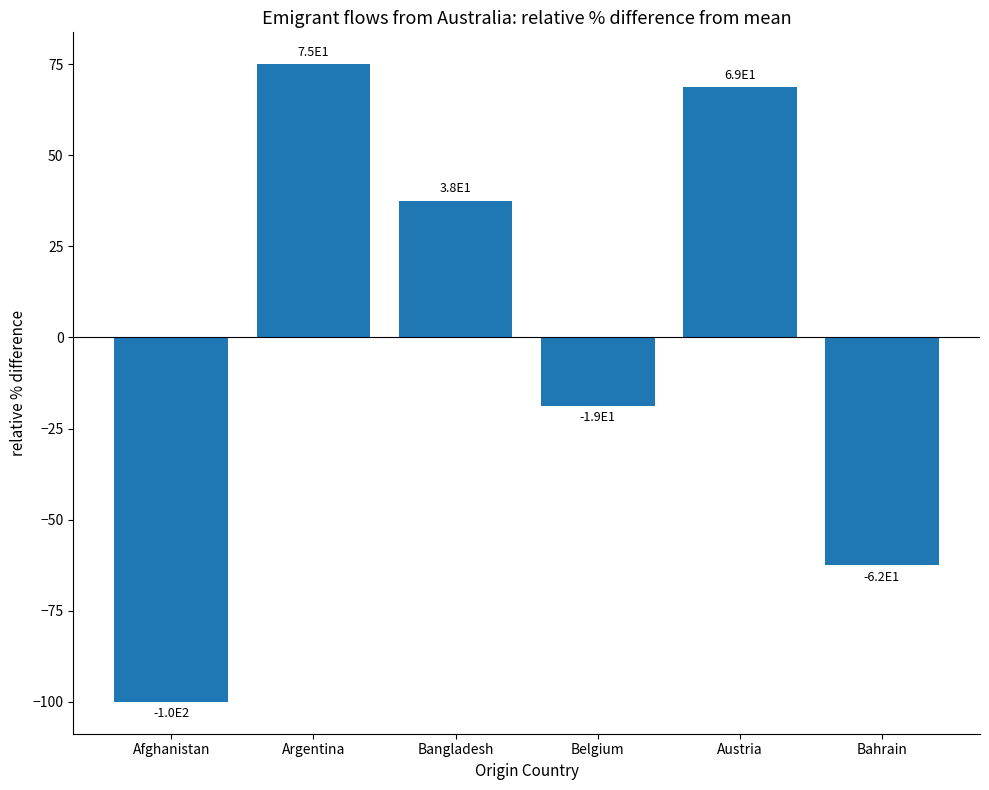

Read the value at Bangladesh.

37.5